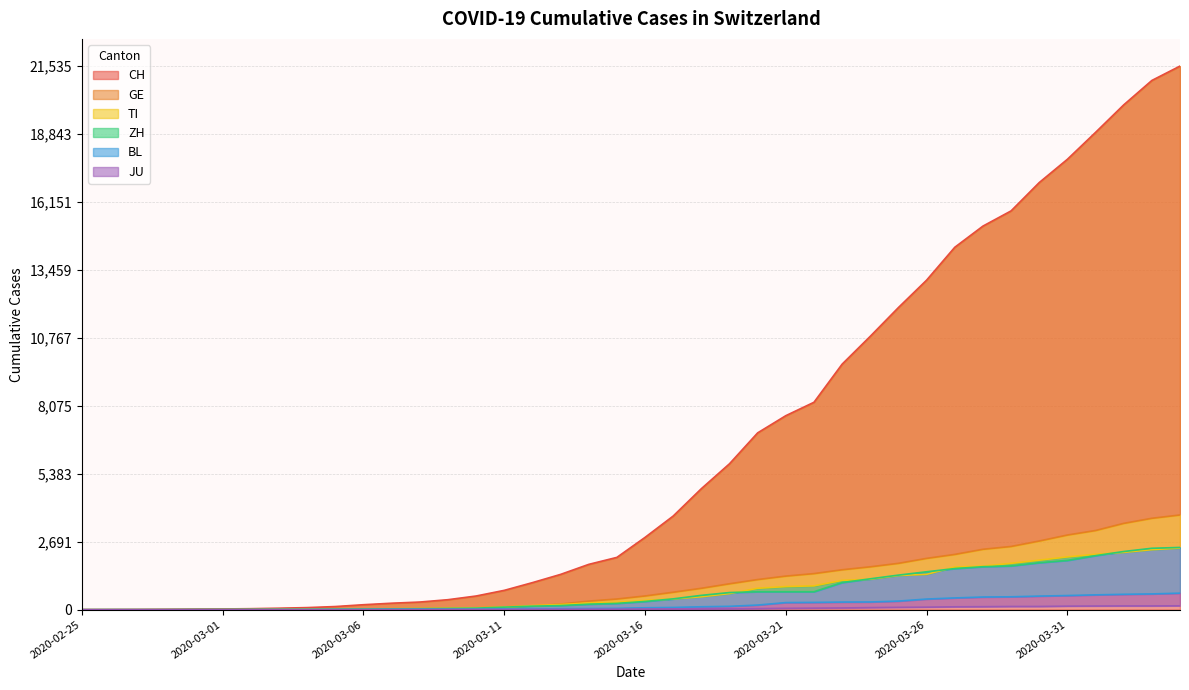

The JU series shows 17 at 2020-03-13. True or false?

True